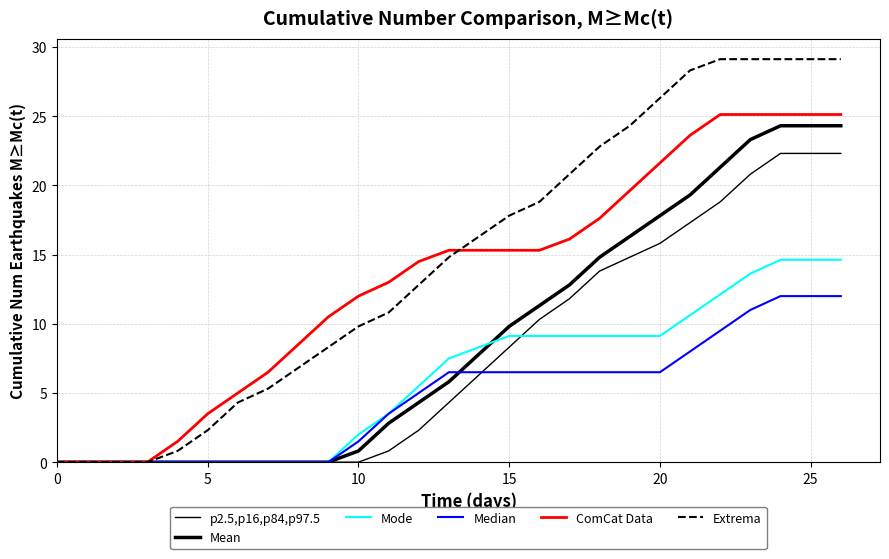

Reading right to left, list all the values displayed in this chart.

p2.5,p16,p84,p97.5: 22.3	22.3	22.3	20.8	18.8	17.3	15.8	14.8	13.8	11.8	10.3	8.3	6.3	4.3	2.3	0.8	0.0	0.0	0.0	0.0	0.0	0.0	0.0	0.0	0.0	0.0	0.0
Mean: 24.3	24.3	24.3	23.3	21.3	19.3	17.8	16.3	14.8	12.8	11.3	9.8	7.8	5.8	4.3	2.8	0.8	0.0	0.0	0.0	0.0	0.0	0.0	0.0	0.0	0.0	0.0
Mode: 14.6	14.6	14.6	13.6	12.1	10.6	9.1	9.1	9.1	9.1	9.1	9.1	8.3	7.5	5.5	3.5	2.0	0.0	0.0	0.0	0.0	0.0	0.0	0.0	0.0	0.0	0.0
Median: 12.0	12.0	12.0	11.0	9.5	8.0	6.5	6.5	6.5	6.5	6.5	6.5	6.5	6.5	5.0	3.5	1.5	0.0	0.0	0.0	0.0	0.0	0.0	0.0	0.0	0.0	0.0
ComCat Data: 25.1	25.1	25.1	25.1	25.1	23.6	21.6	19.6	17.6	16.1	15.3	15.3	15.3	15.3	14.5	13.0	12.0	10.5	8.5	6.5	5.0	3.5	1.5	0.0	0.0	0.0	0.0
Extrema: 29.1	29.1	29.1	29.1	29.1	28.3	26.3	24.3	22.8	20.8	18.8	17.8	16.3	14.8	12.8	10.8	9.8	8.3	6.8	5.3	4.3	2.3	0.8	0.0	0.0	0.0	0.0